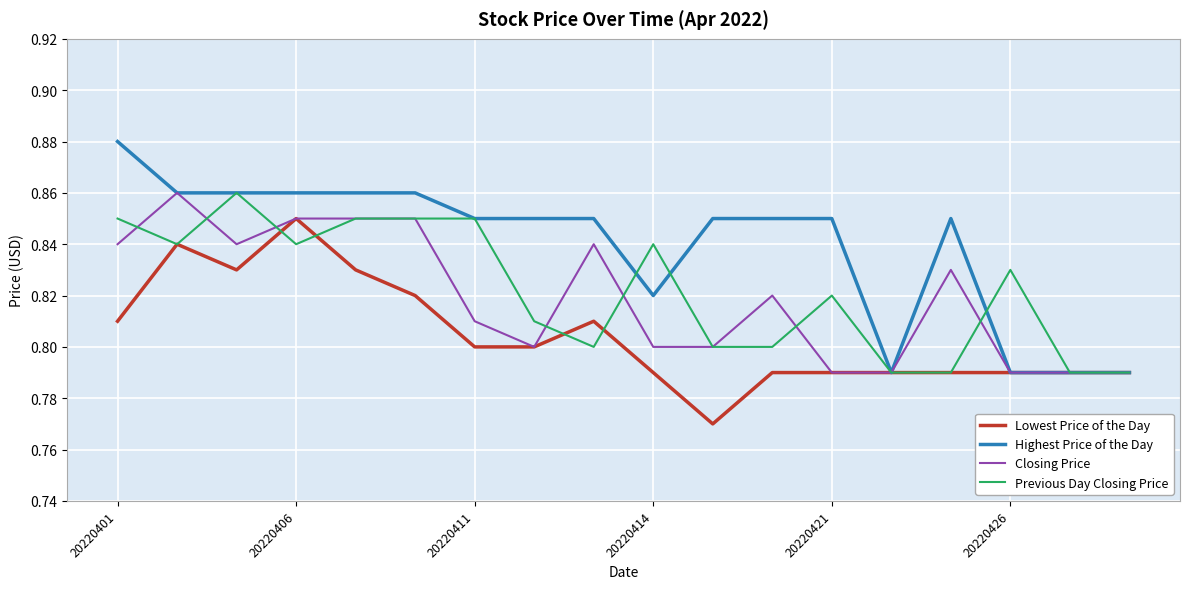

Which series has the largest range (max minus min)?

Highest Price of the Day